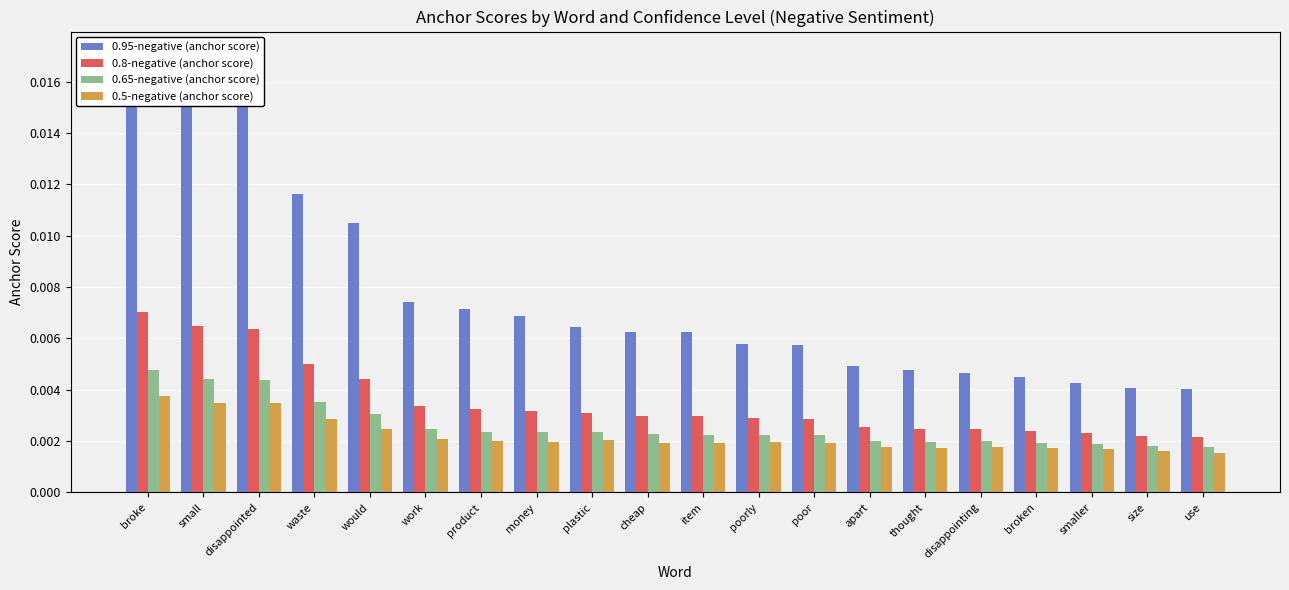

Where is 0.95-negative (anchor score) nearest to the value 0?

use